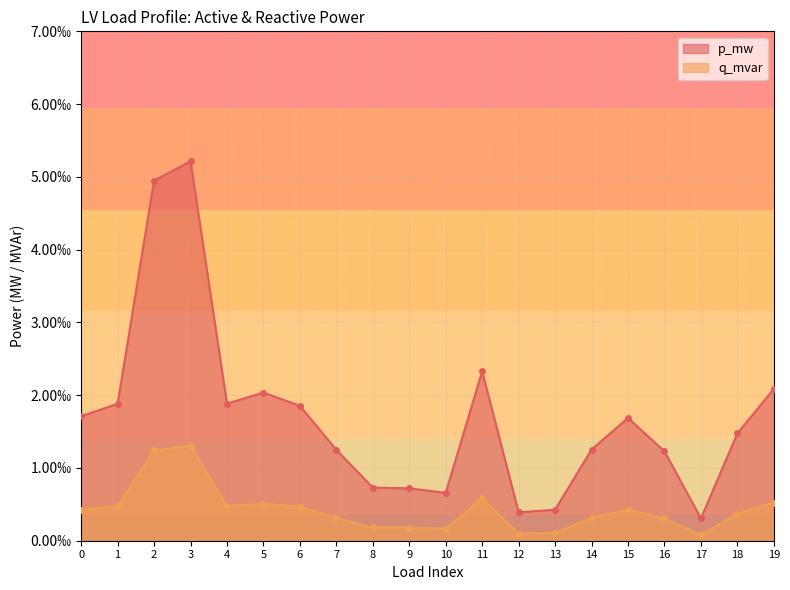

How many lines are shown in the chart?

2